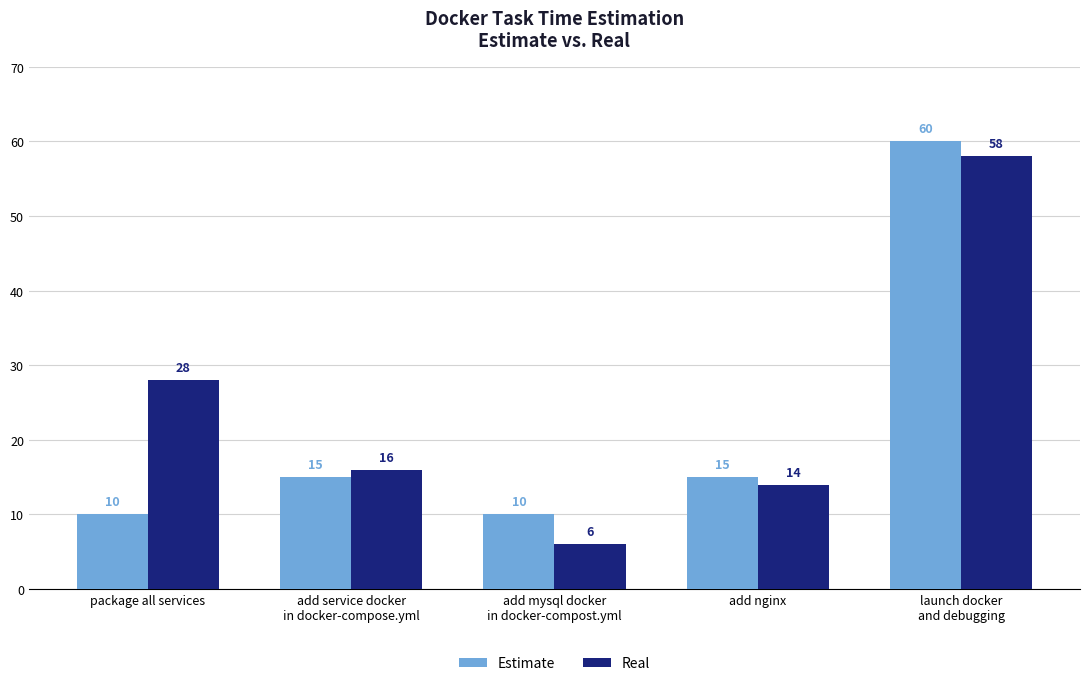

How many values in the Estimate series are below 15?

2